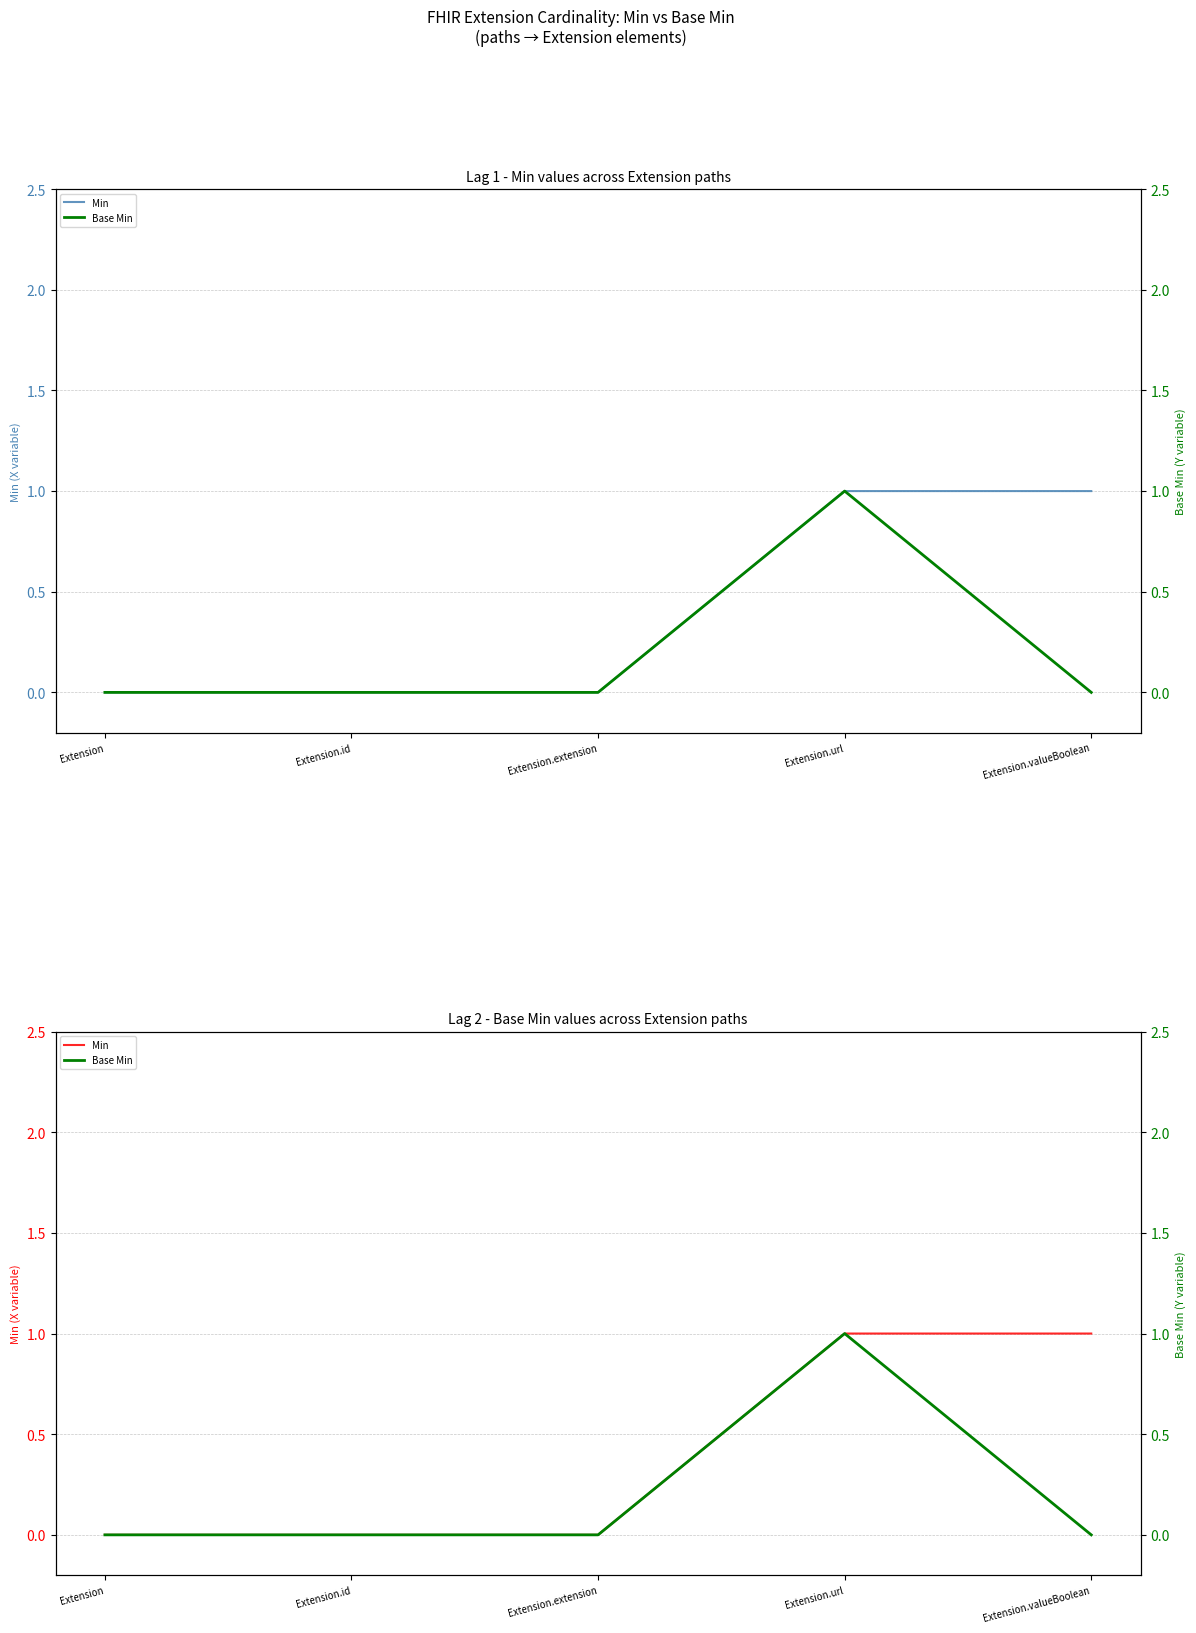

Which series has the largest total across all categories?

Min